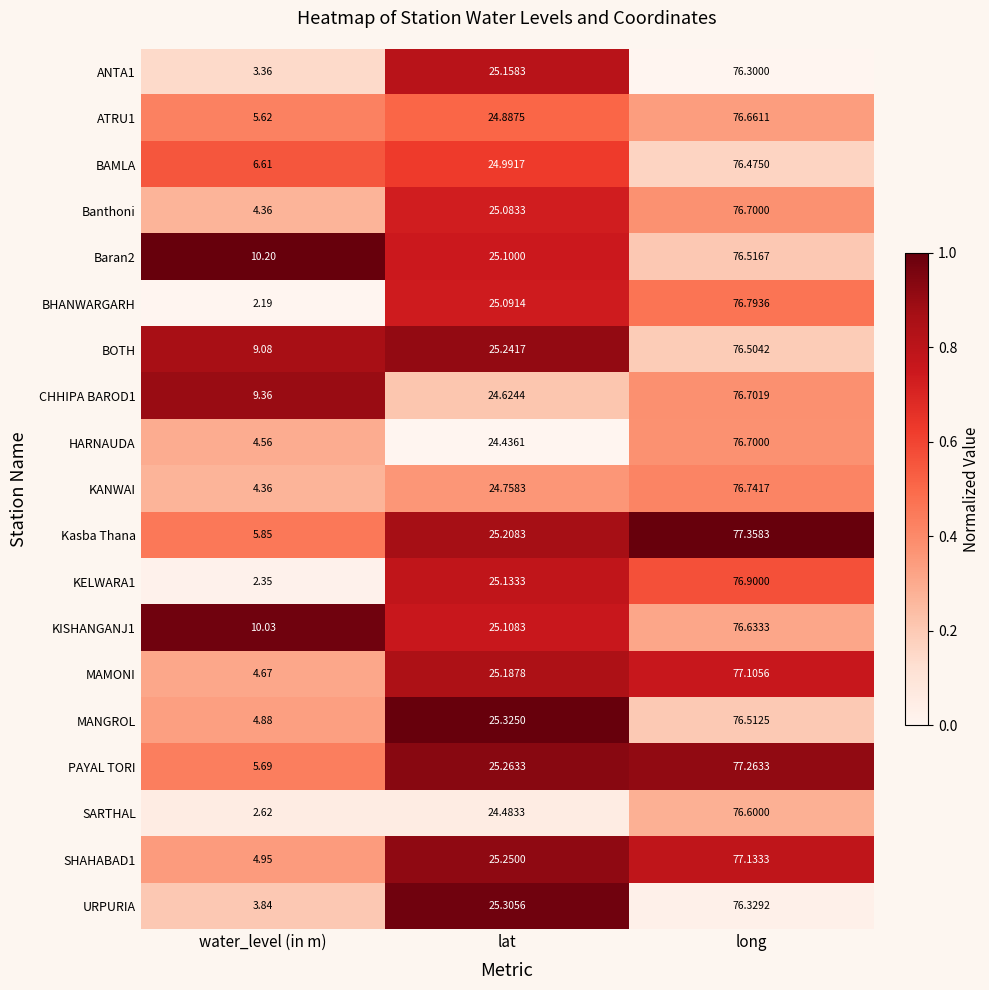

At which category does the chart reach its peak across all series?

long